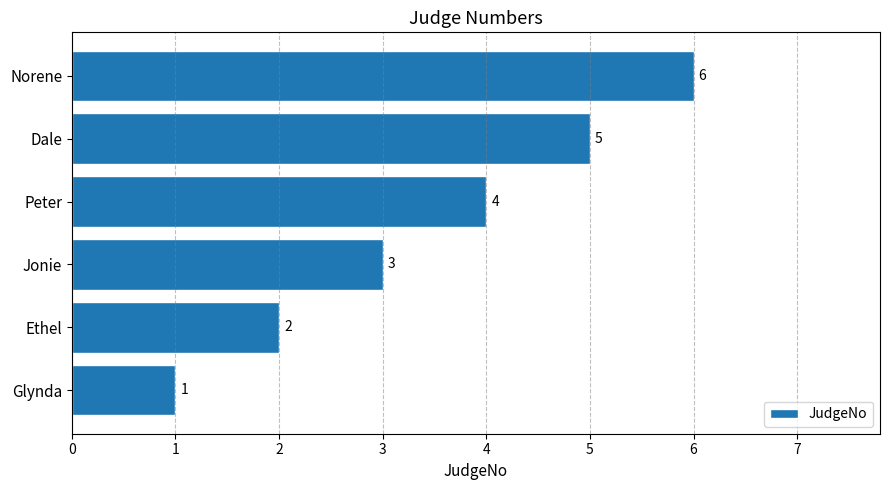

Is it true that the value at Dale is 5?

True